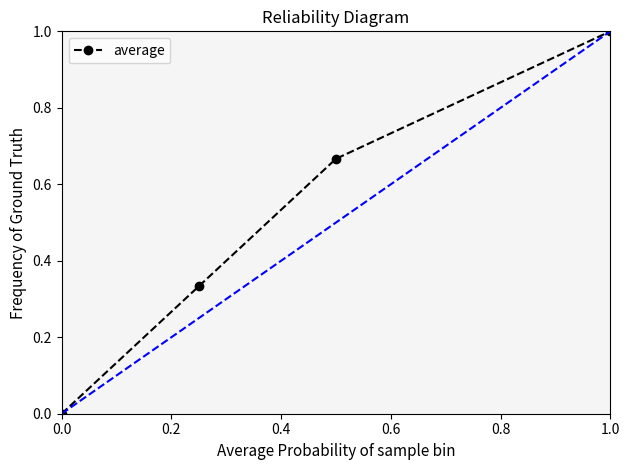

What is the maximum value shown in the chart?

1.0